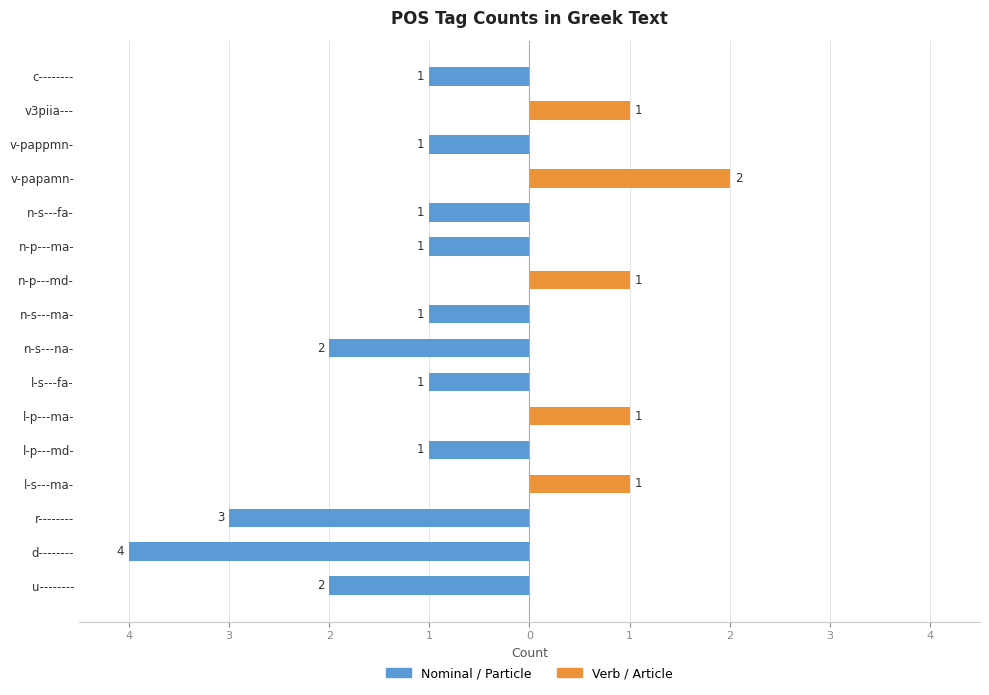

Which series has the largest range (max minus min)?

Nominal / Particle